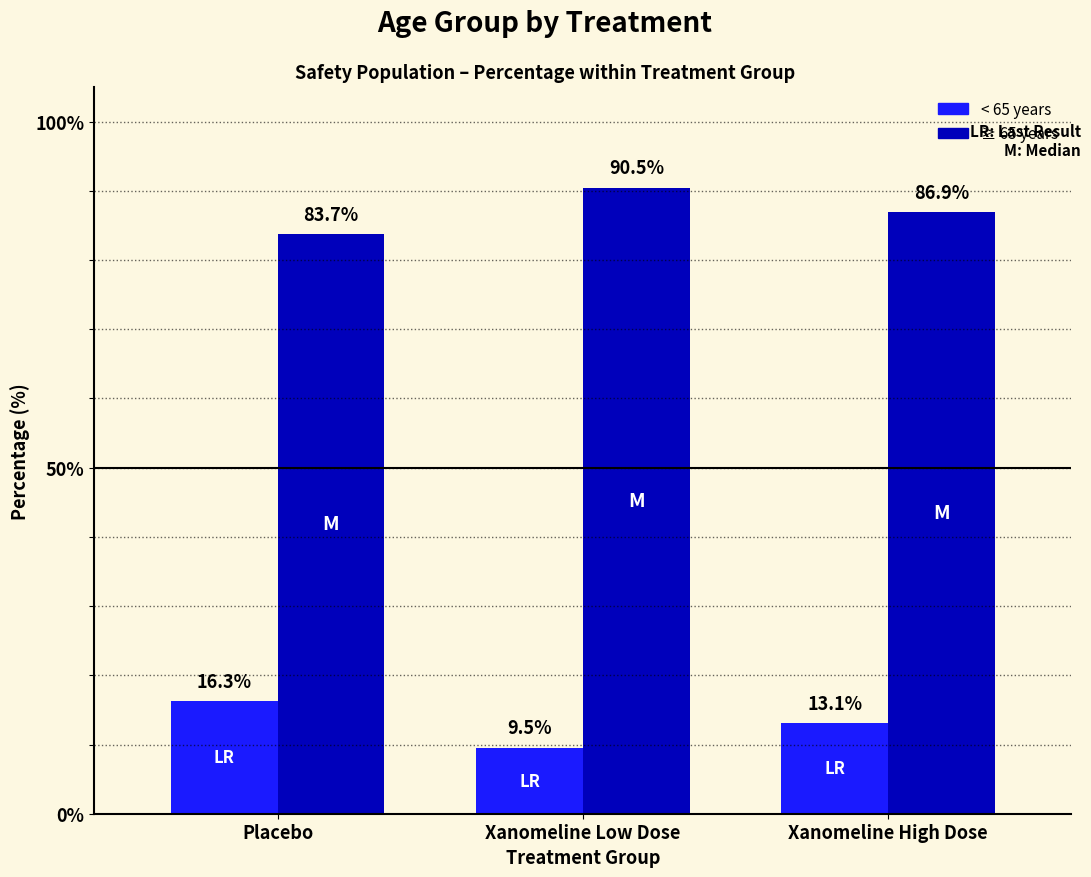

Rank the categories by < 65 years value from lowest to highest.

Xanomeline Low Dose, Xanomeline High Dose, Placebo